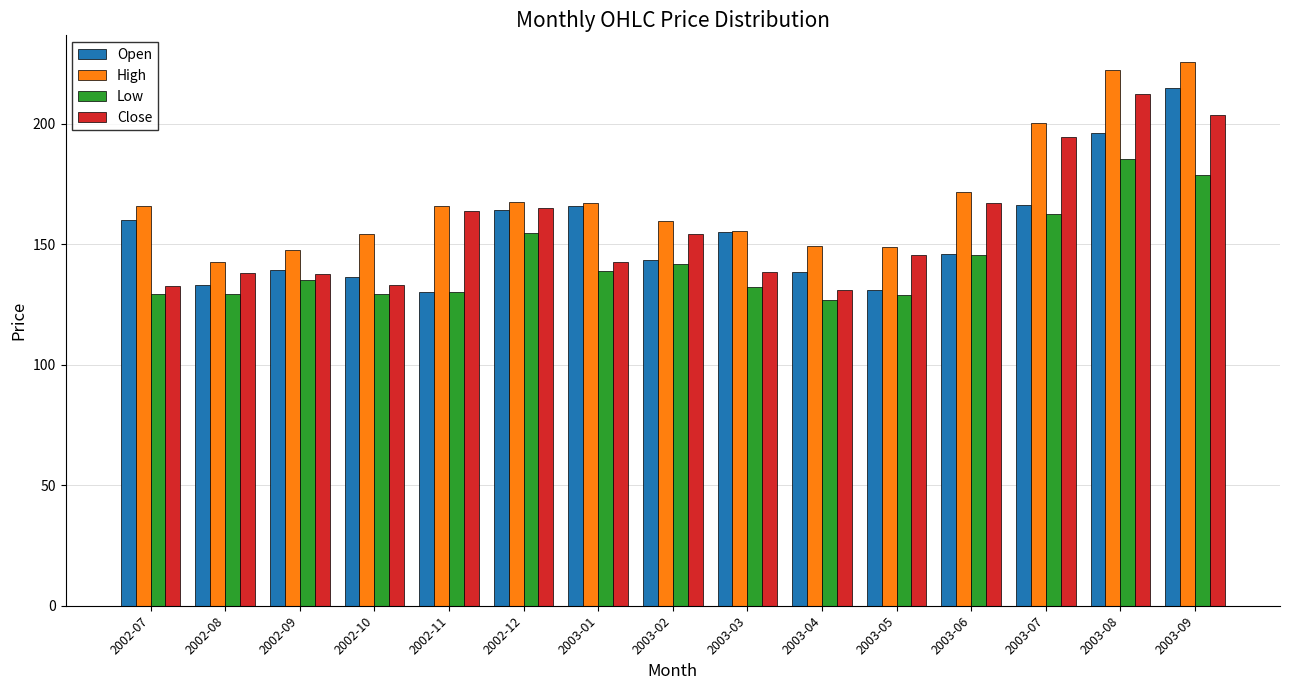

What is the minimum value for High?

142.4